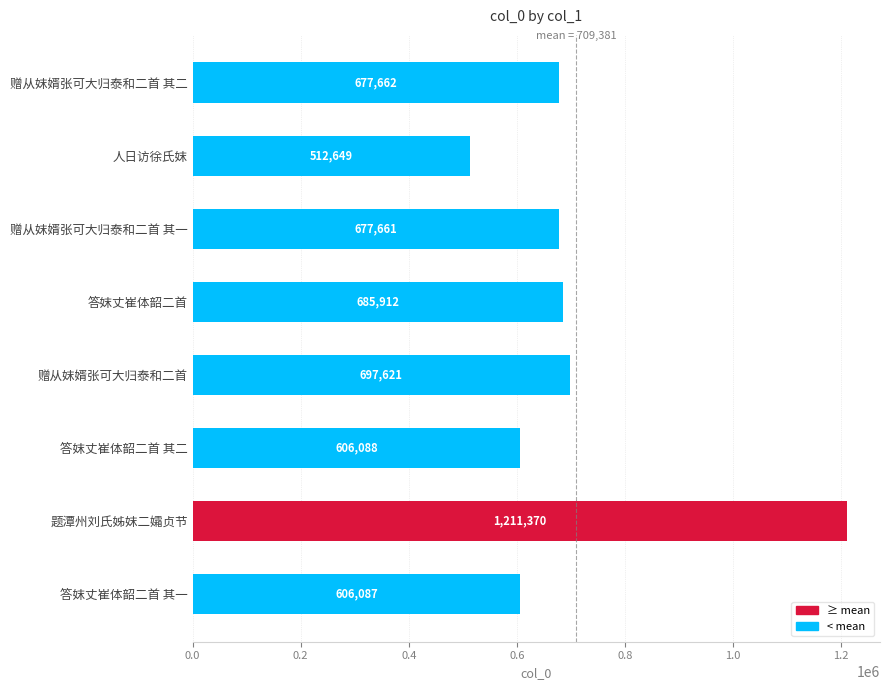

Rank the categories by value from lowest to highest.

人日访徐氏妺, 答妺丈崔体韶二首 其一, 答妺丈崔体韶二首 其二, 赠从妺婿张可大归泰和二首 其一, 赠从妺婿张可大归泰和二首 其二, 答妺丈崔体韶二首, 赠从妺婿张可大归泰和二首, 题潭州刘氏姊妺二孀贞节